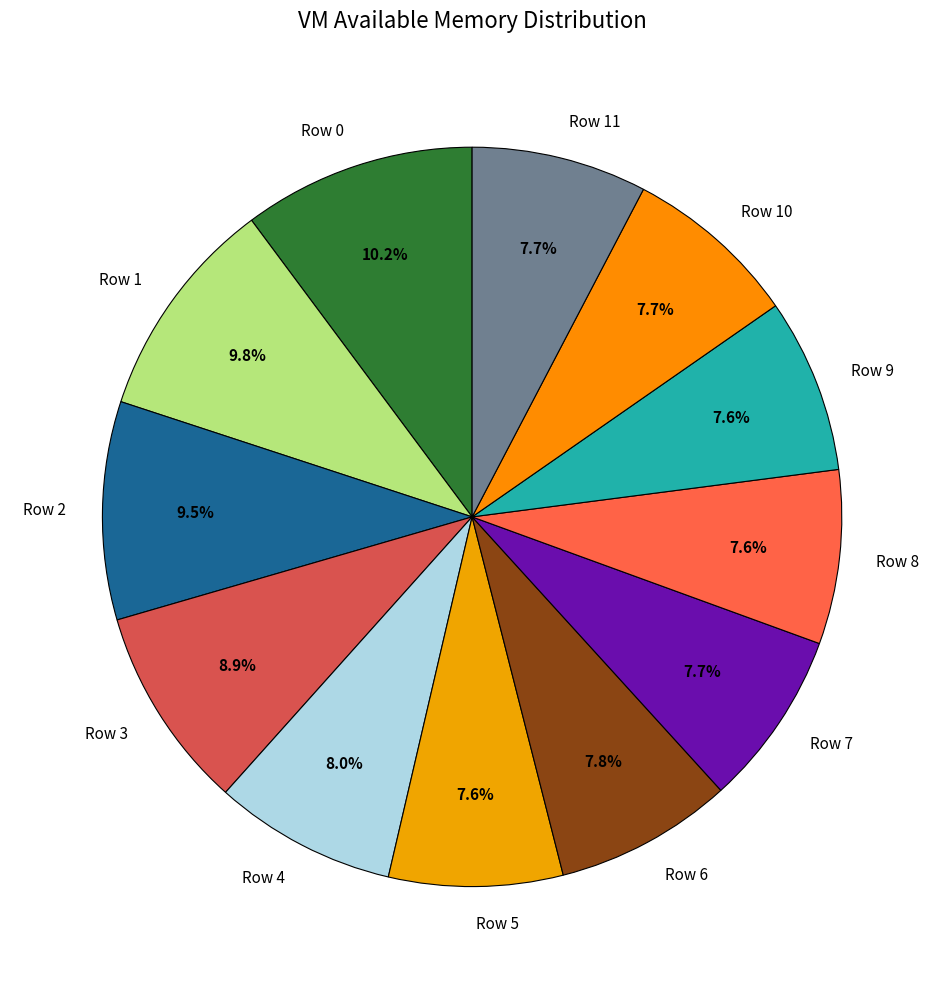

To the nearest percent, what is the combined percentage of Row 3 and Row 10?

17%